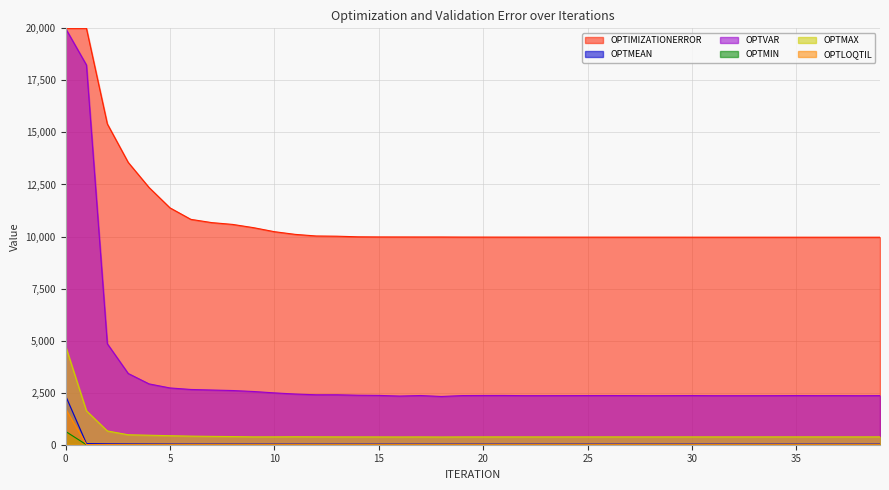

Which series has the largest total across all categories?

OPTIMIZATIONERROR